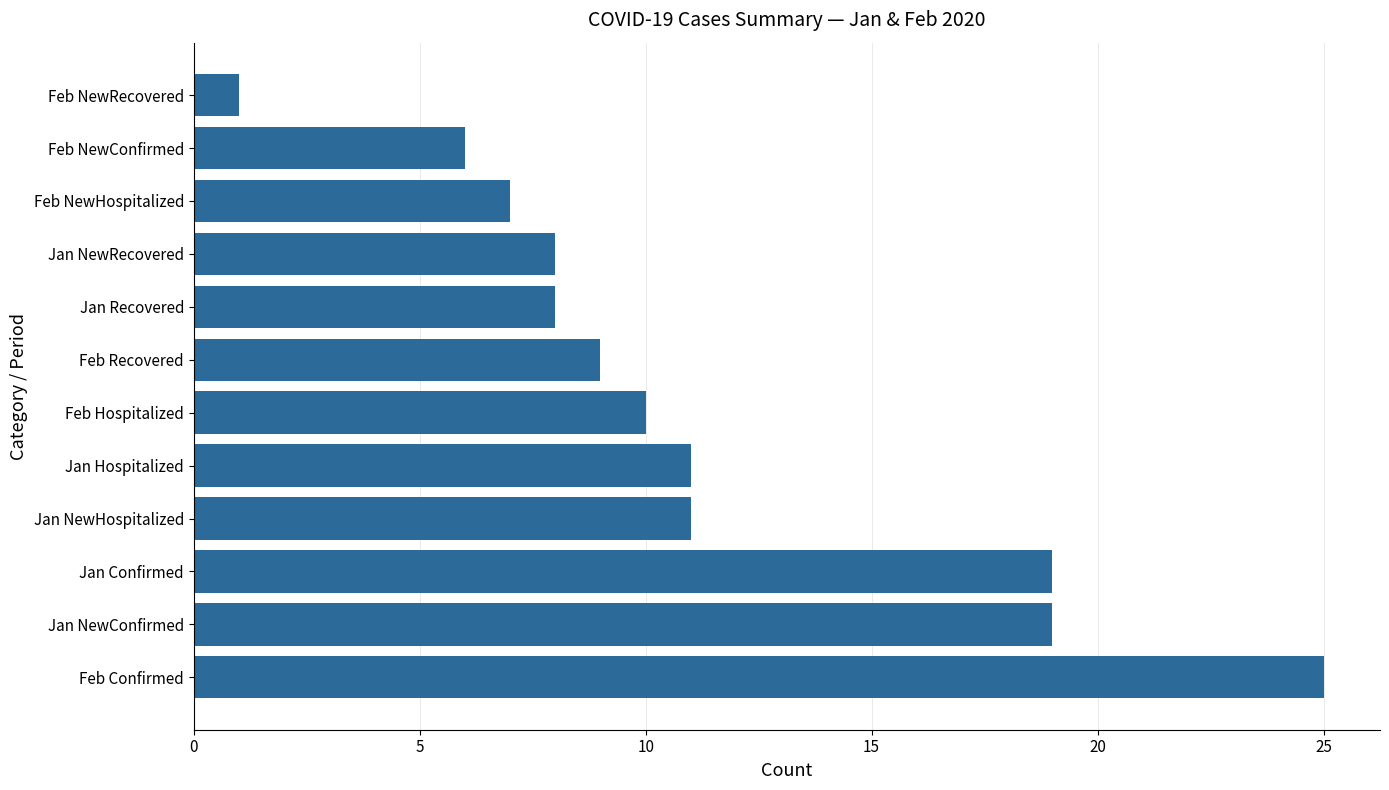

Between Jan Confirmed and Feb NewRecovered, which is larger?

Jan Confirmed